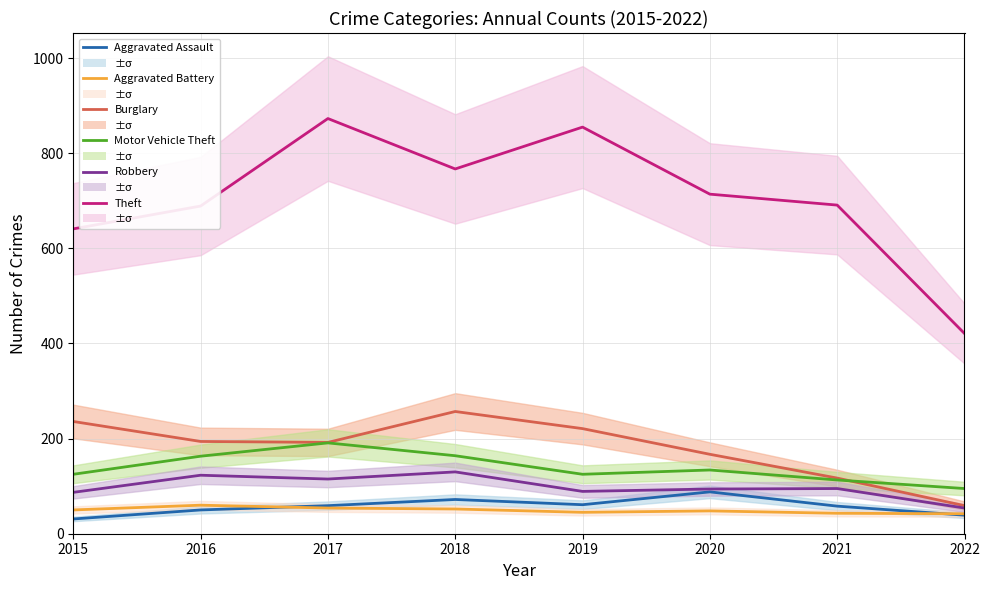

Where is the first local minimum for Burglary?

2017